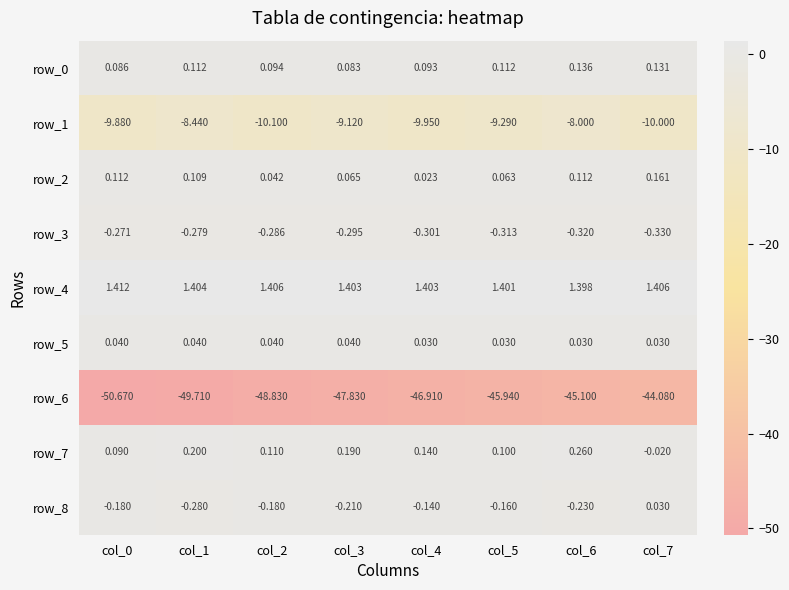

Is the value of row_3 at col_5 greater than the value of row_8 at col_6?

No